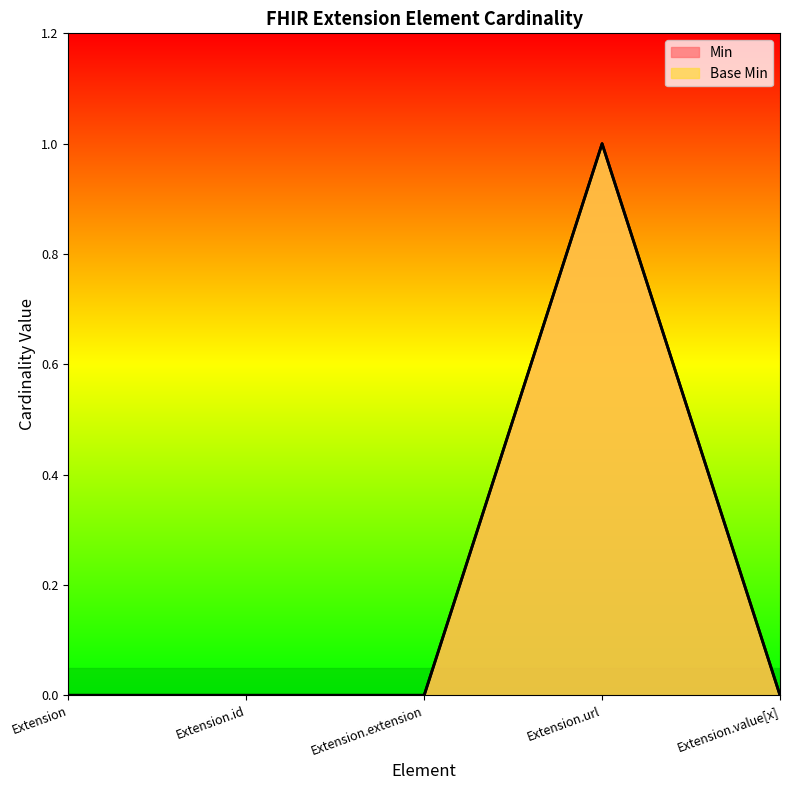

The Min series shows 0 at Extension.extension. True or false?

True